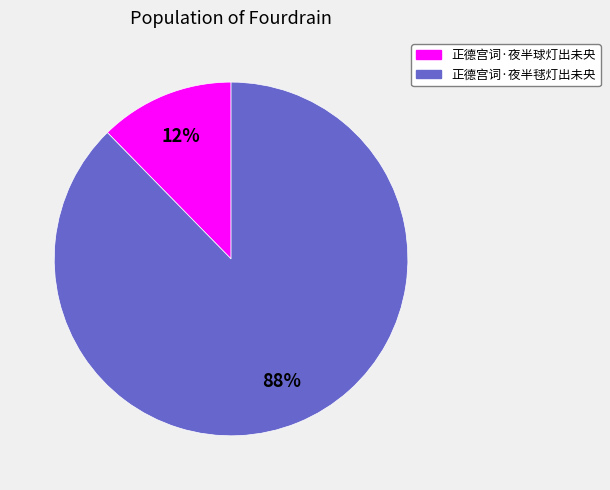

The 正德宫词·夜半毬灯出未央 slice represents 93% of the pie. True or false?

False